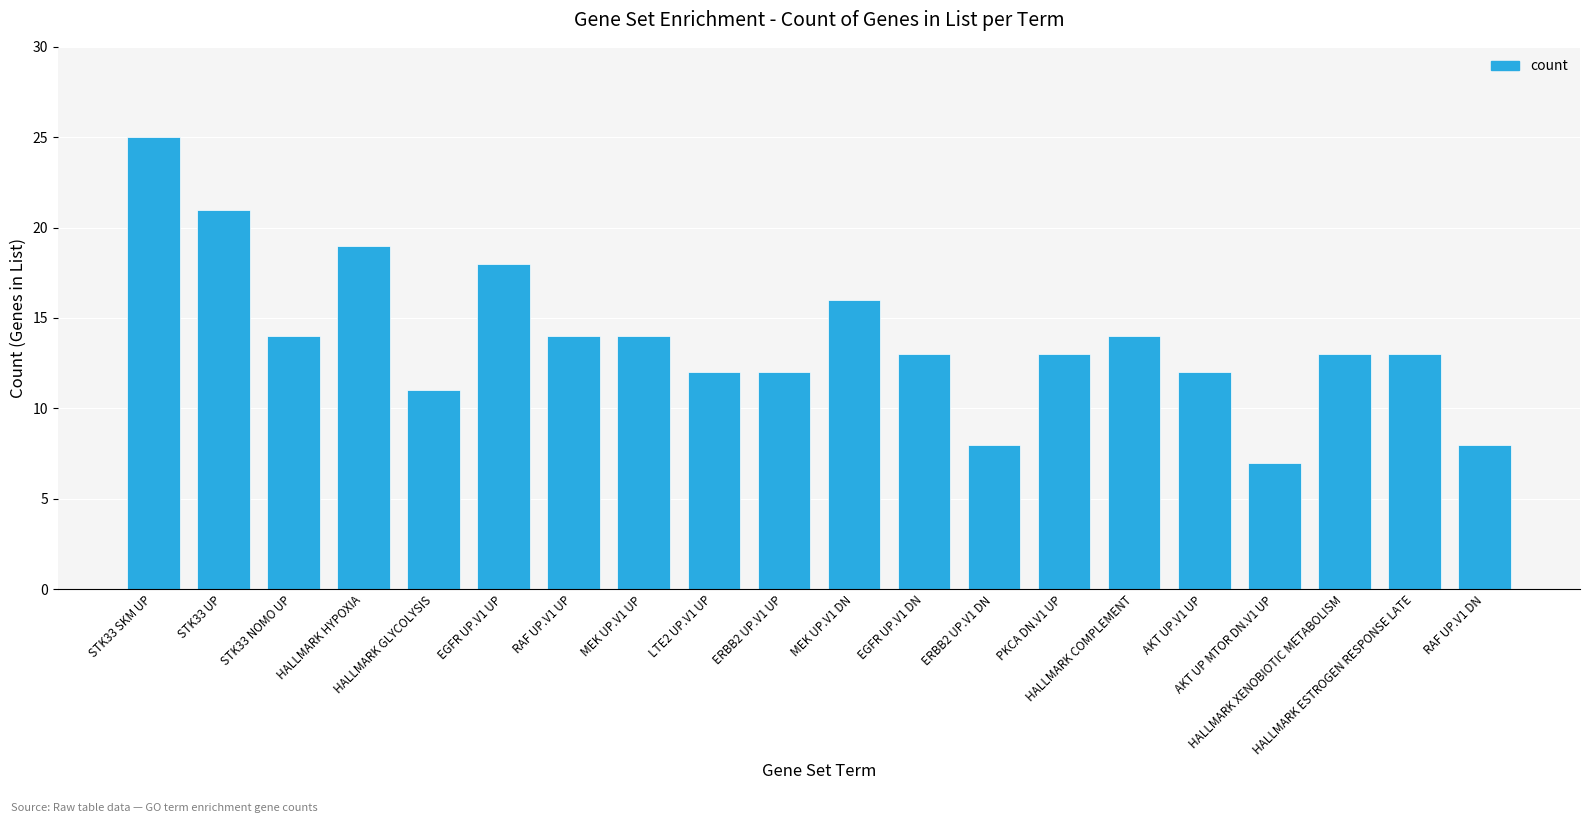

What is the value of the 11th bar from the left?

16